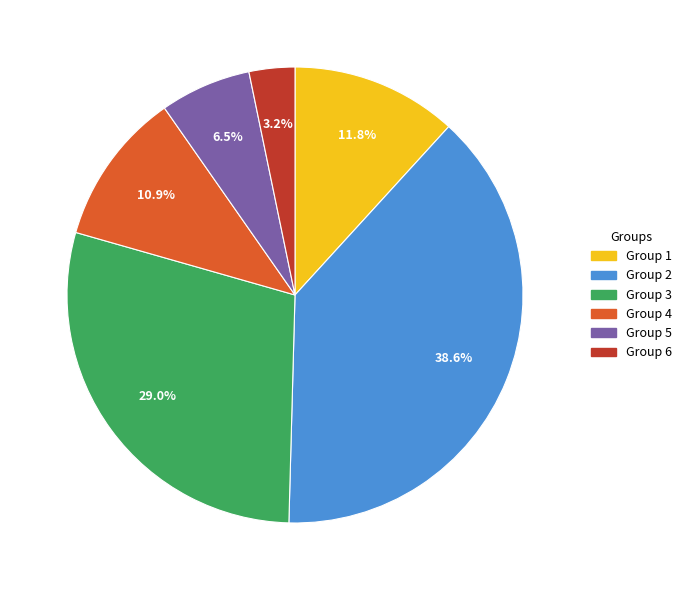

Is there a majority slice in this chart?

No